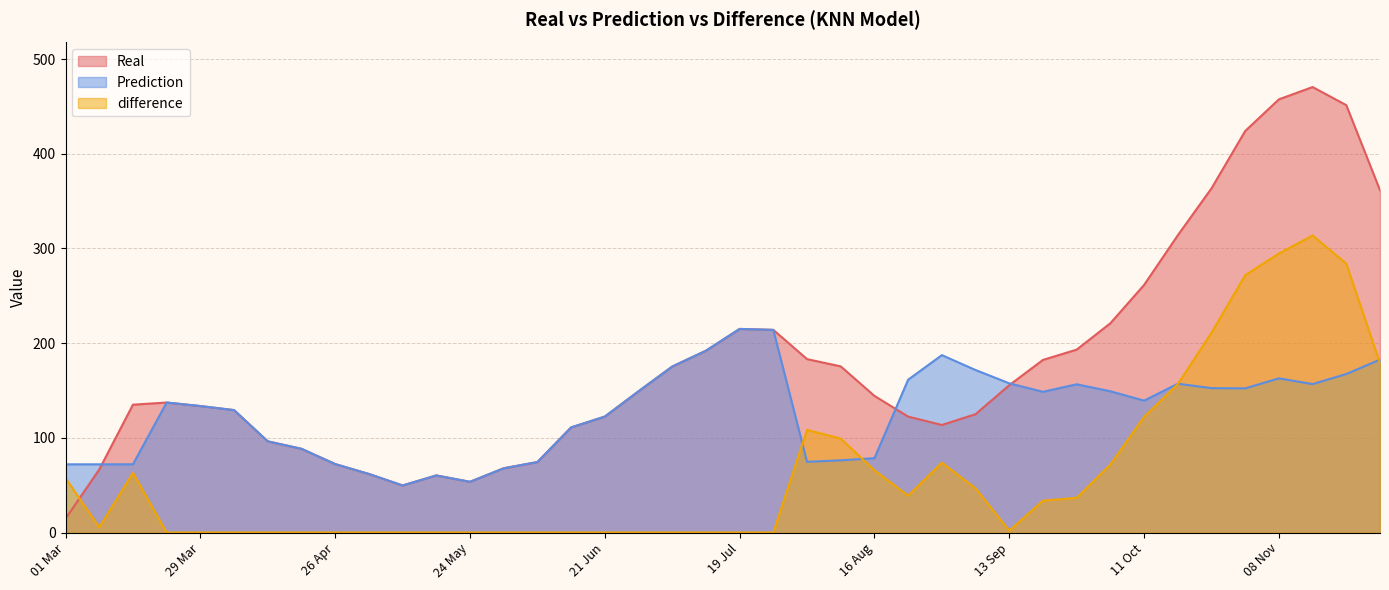

How many data points in Real are above 144?

20